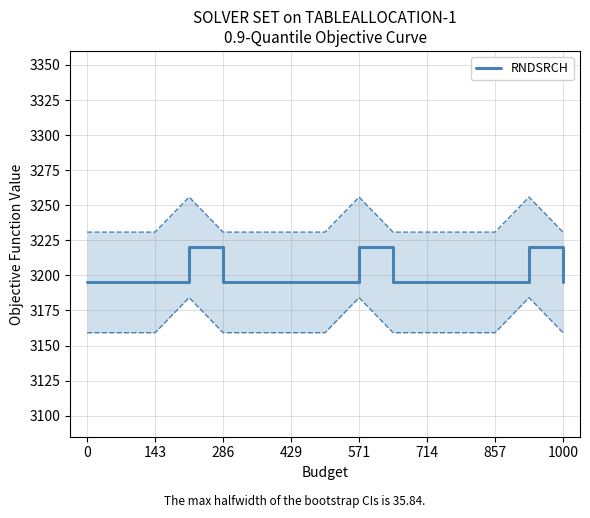

Is it true that RNDSRCH equals 2049 at 0?

False